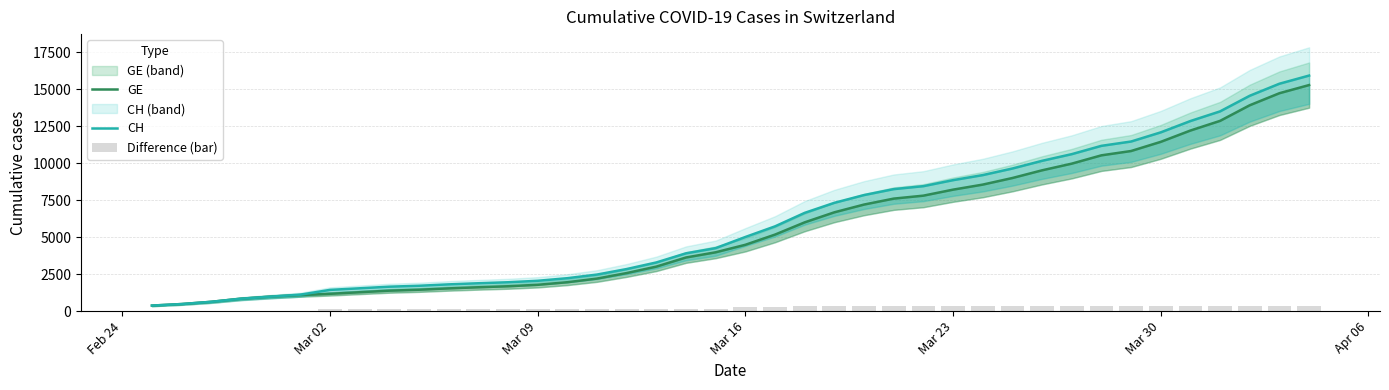

Which series has the widest spread of values?

CH